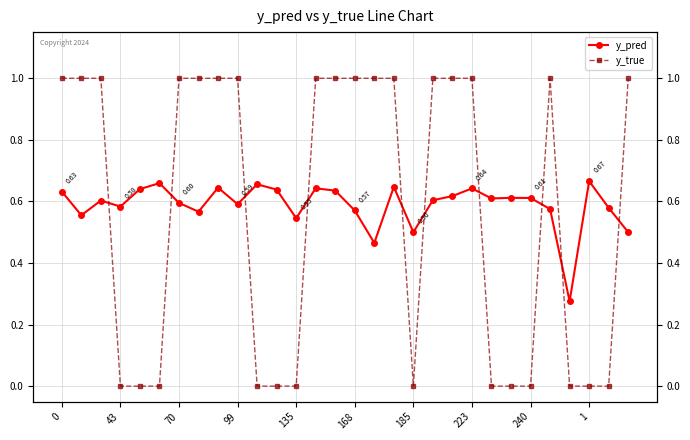

After their last crossing, which series has the higher values: y_true or y_pred?

y_true